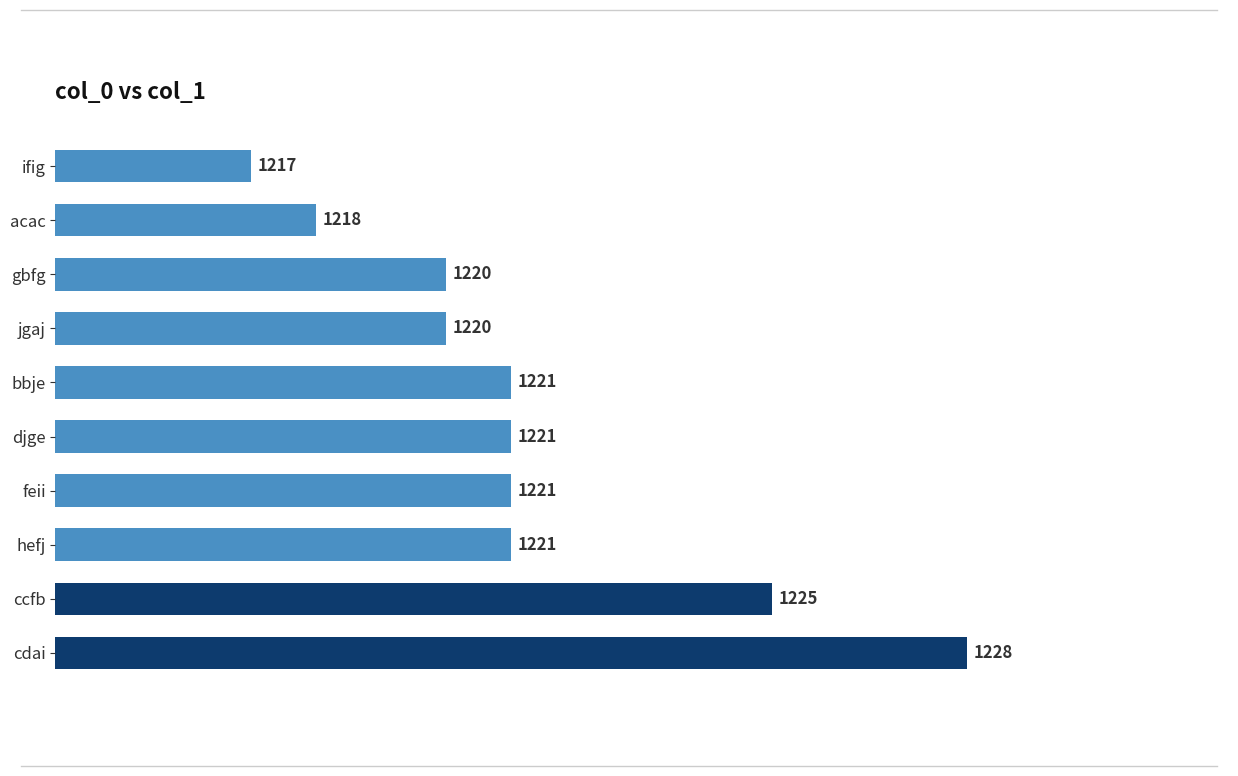

Are the bars horizontal?

Yes